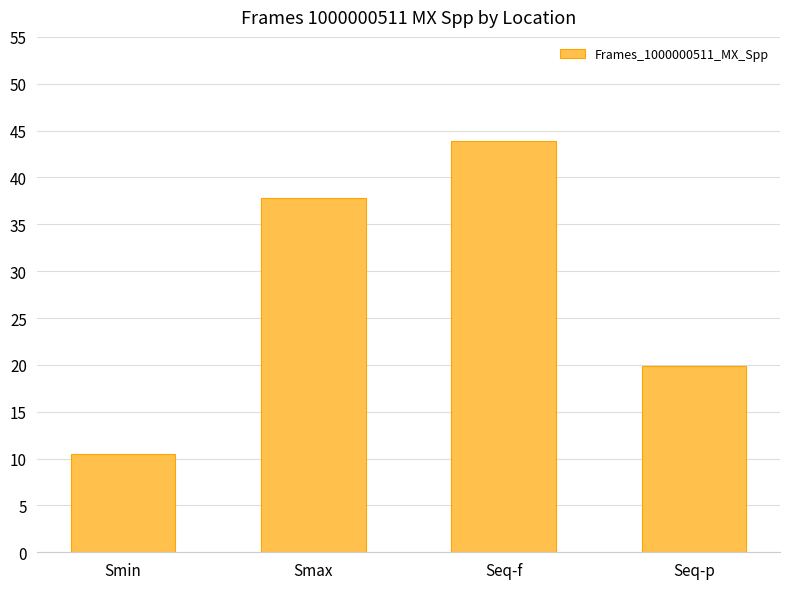

What is the maximum value shown in the chart?

43.9